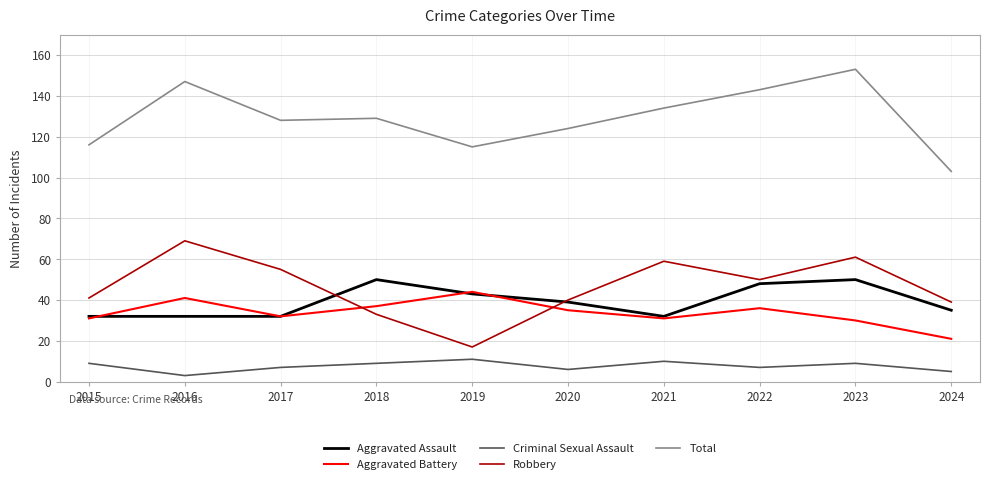

What value does the Aggravated Assault series have at 2024, to the nearest 10?

40